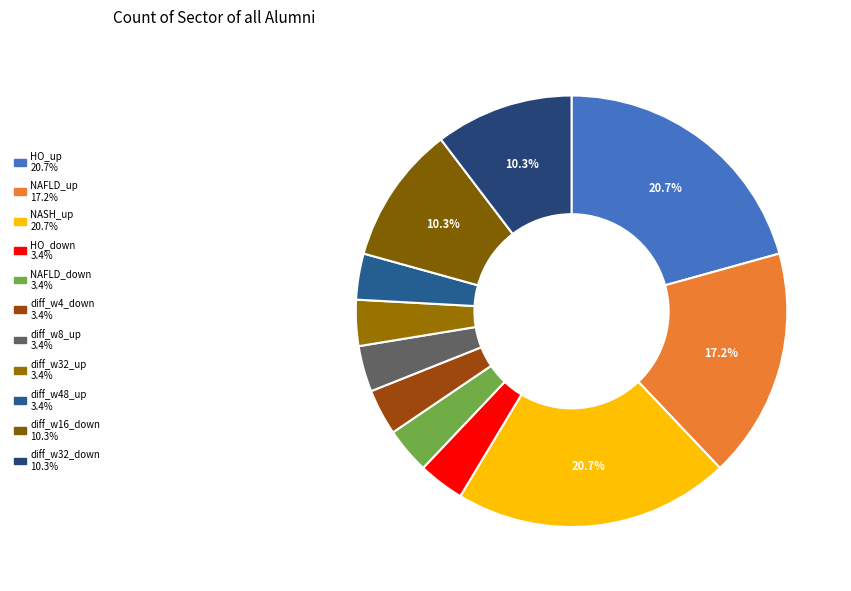

How many segments does this pie chart have?

11